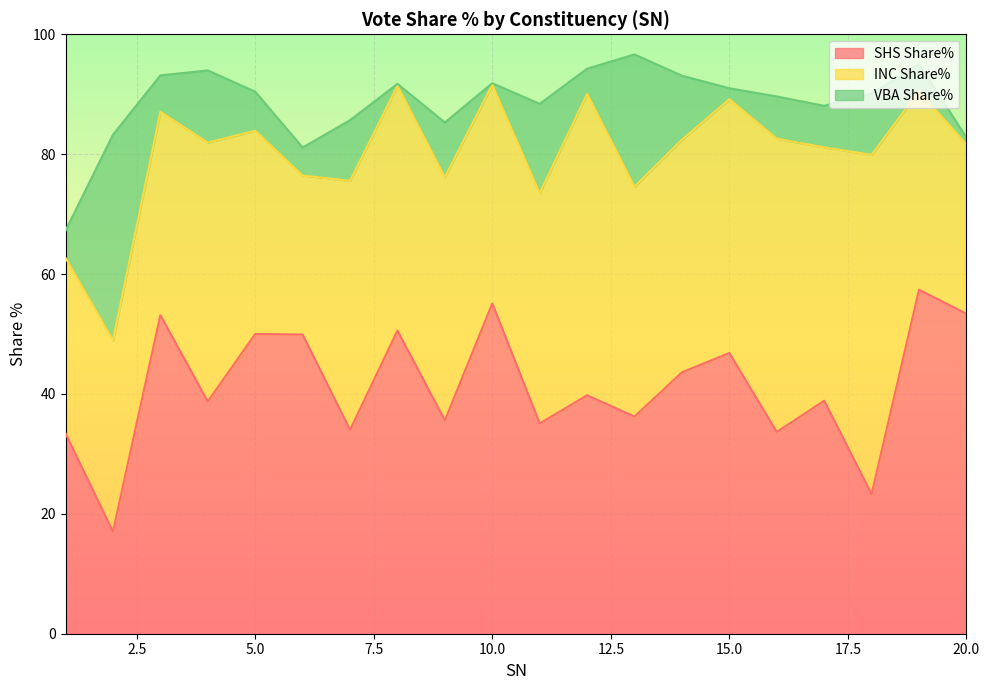

Reading left to right, transcribe all the data shown in this chart.

SHS Share%: 33.4	17.0	53.1	38.7	50.0	49.9	34.0	50.6	35.6	55.1	35.1	39.8	36.2	43.6	46.8	33.7	38.9	23.3	57.4	53.4
INC Share%: 29.3	31.9	33.9	43.2	33.9	26.5	41.6	40.8	40.6	36.5	38.4	50.3	38.3	38.8	42.3	48.9	42.3	56.6	33.1	28.2
VBA Share%: 4.6	34.3	6.1	12.0	6.5	4.7	10.1	0.3	9.2	0.3	14.9	4.2	22.1	10.7	1.8	7.0	6.9	10.2	4.5	1.1